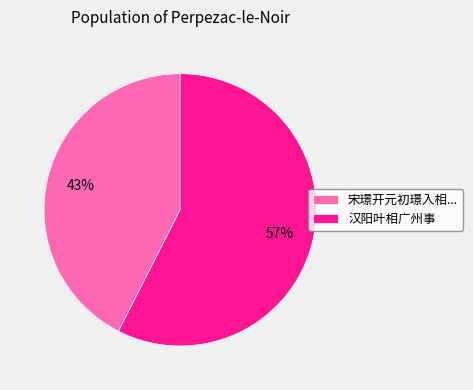

Which has a higher value, 汉阳叶相广州事 or 宋璟开元初璟入相...?

汉阳叶相广州事